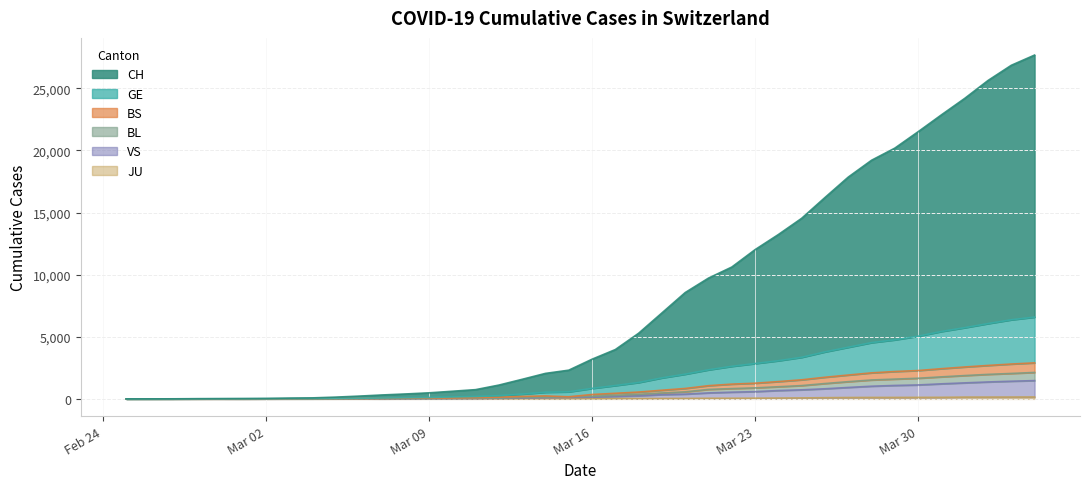

What is the label of the 11th point from the right?

2020-03-25